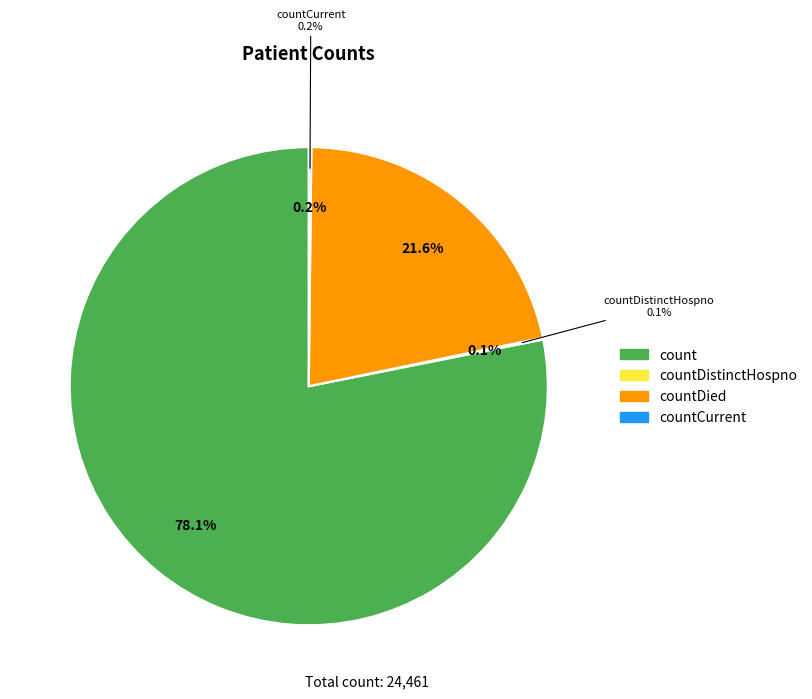

What percentage is the count slice, to the nearest percent?

78%